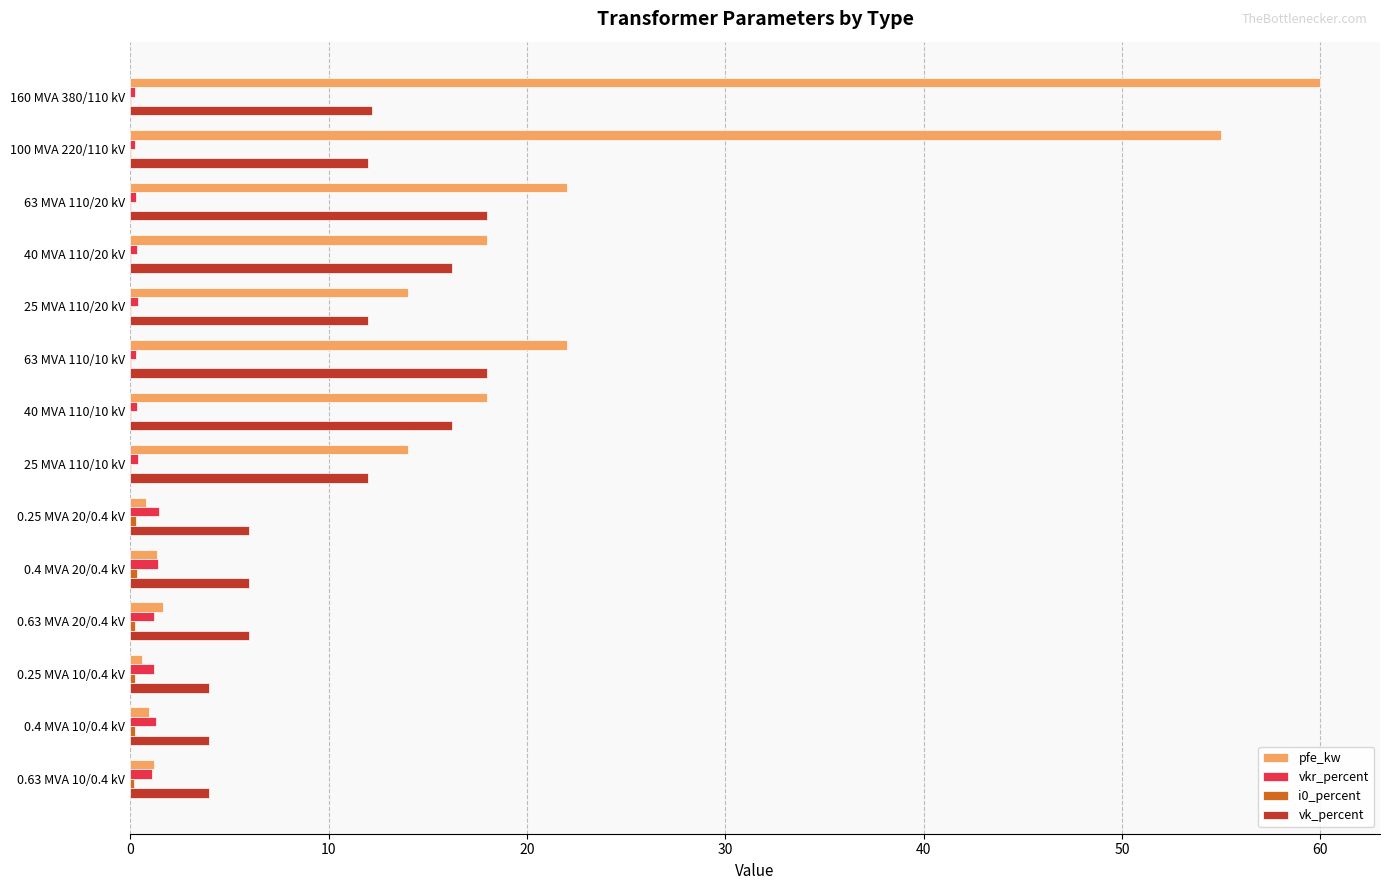

The pfe_kw series shows 8.8 at 40 MVA 110/20 kV. True or false?

False